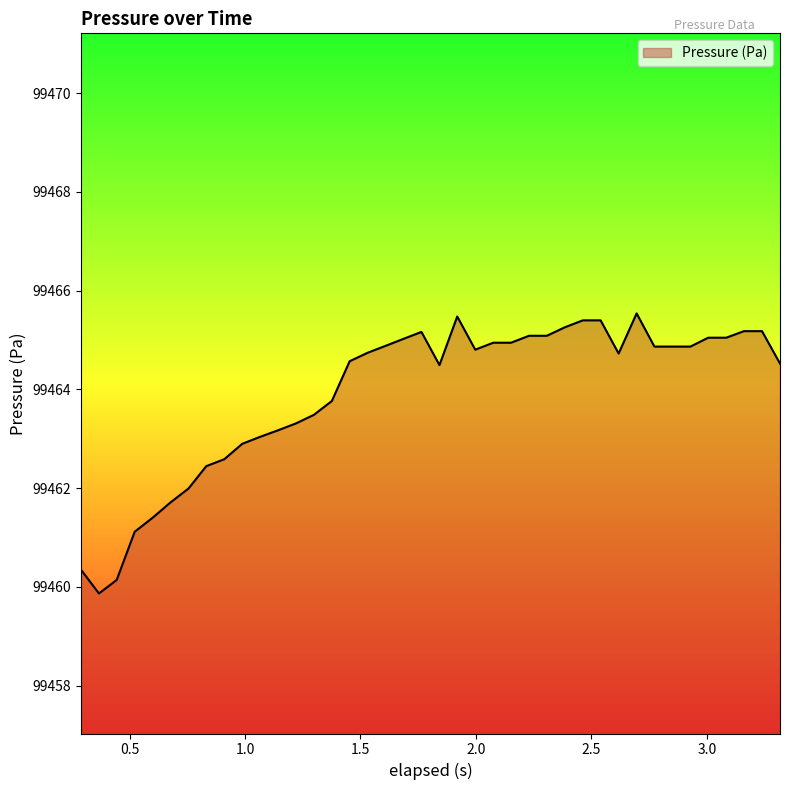

What is the difference between the maximum and minimum values?

5.7